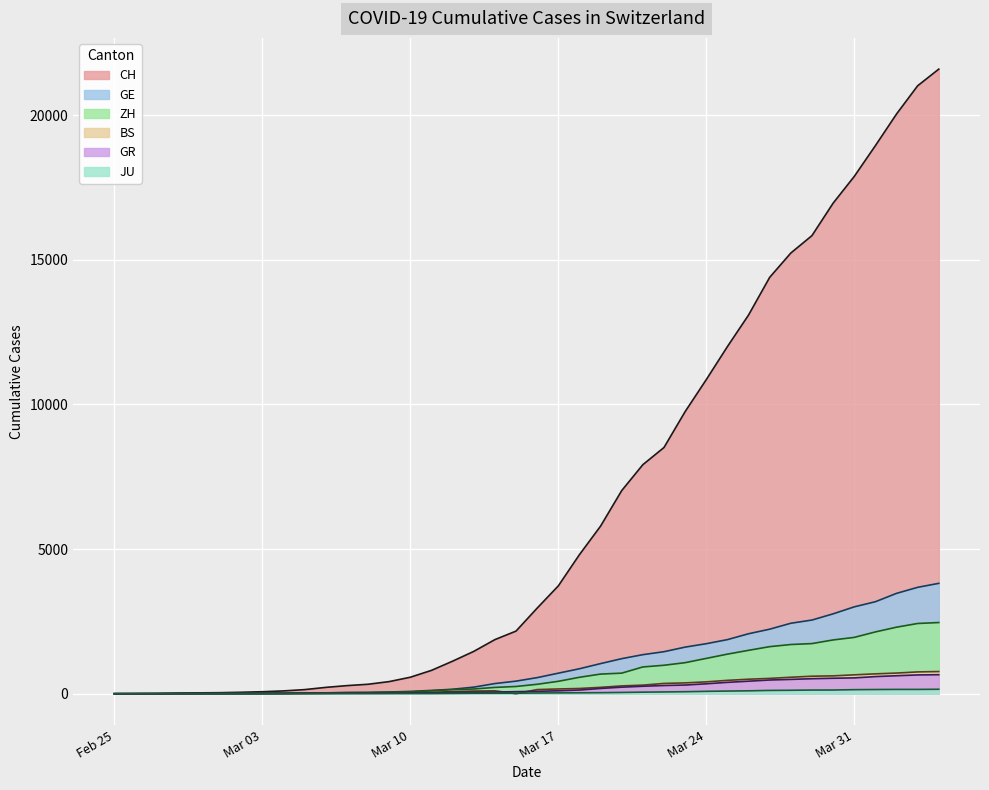

Is it true that JU equals 7 at 2020-03-09?

True